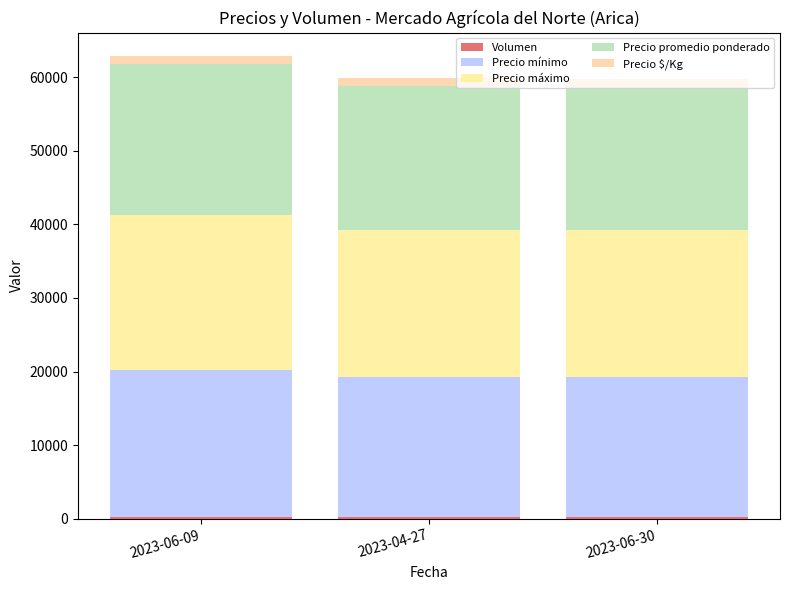

What value does the Precio máximo series have at 2023-06-30?

20000